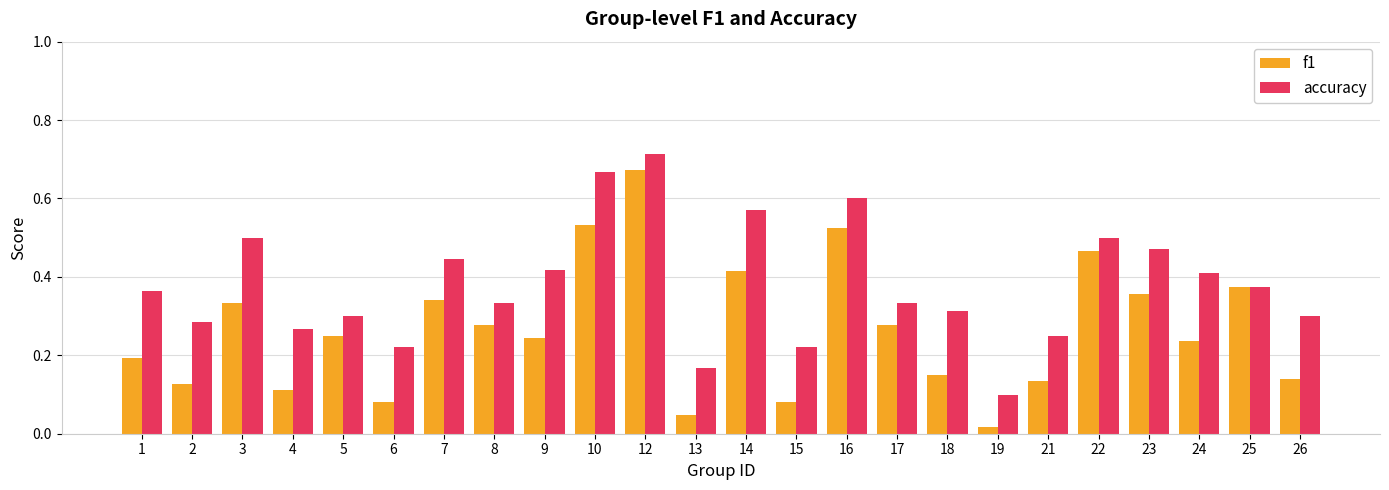

At which label does accuracy reach its peak?

12